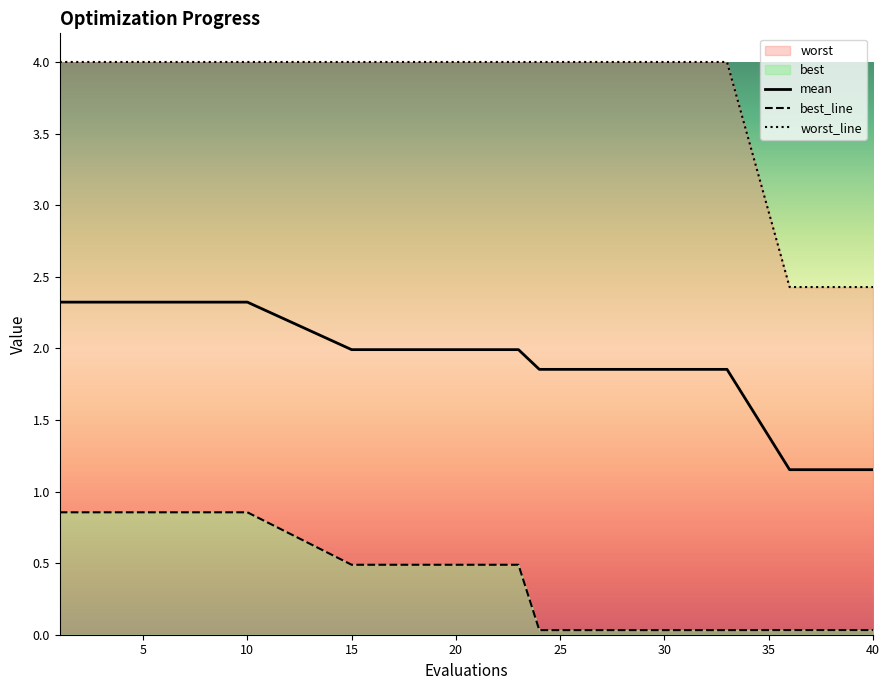

Is it true that worst equals 4.0 at 1?

True